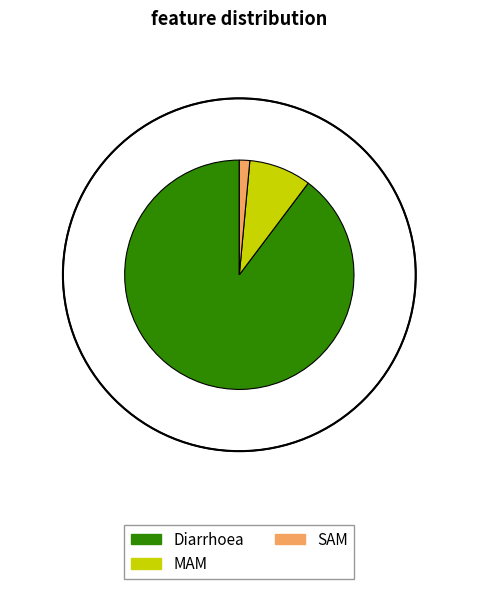

What is the smallest slice in the pie chart?

SAM